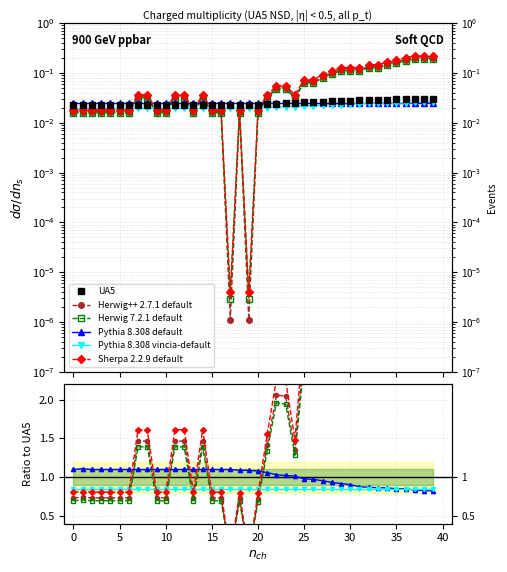

What is the total value across all series at 36?

20.7